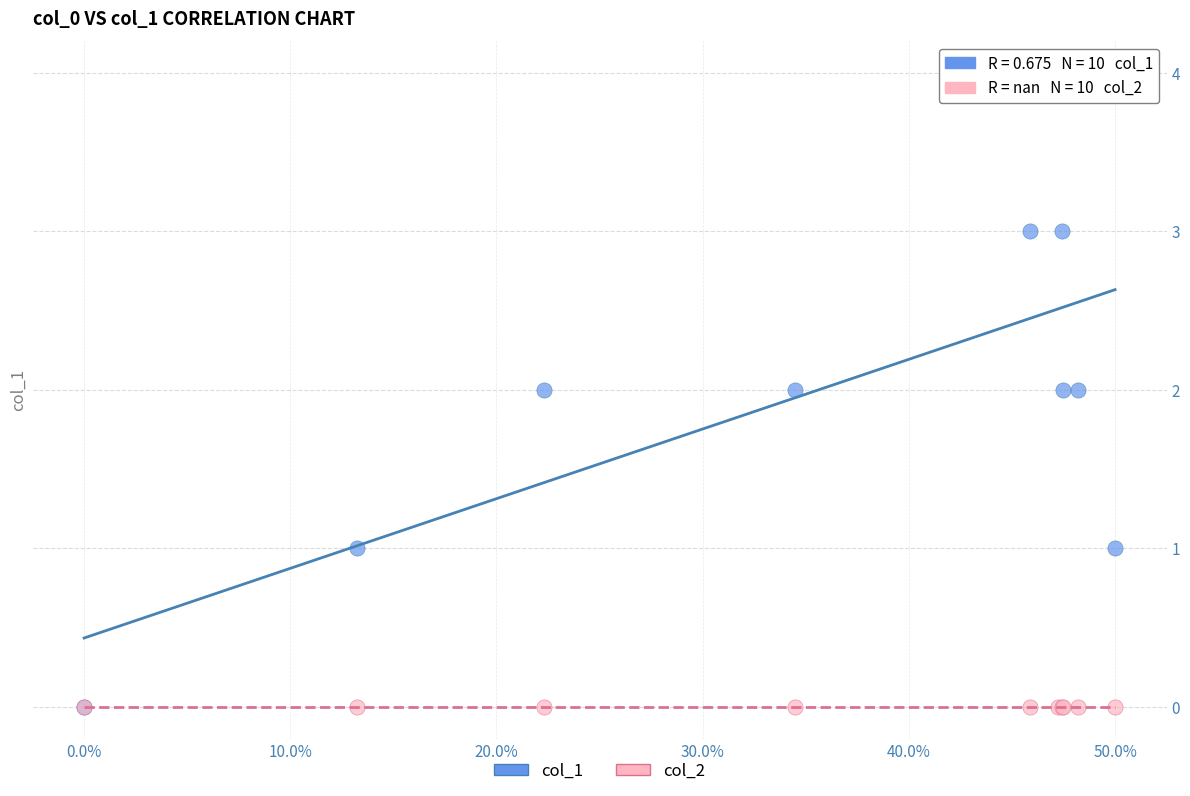

What are all the series names shown in the legend?

col_1, col_2